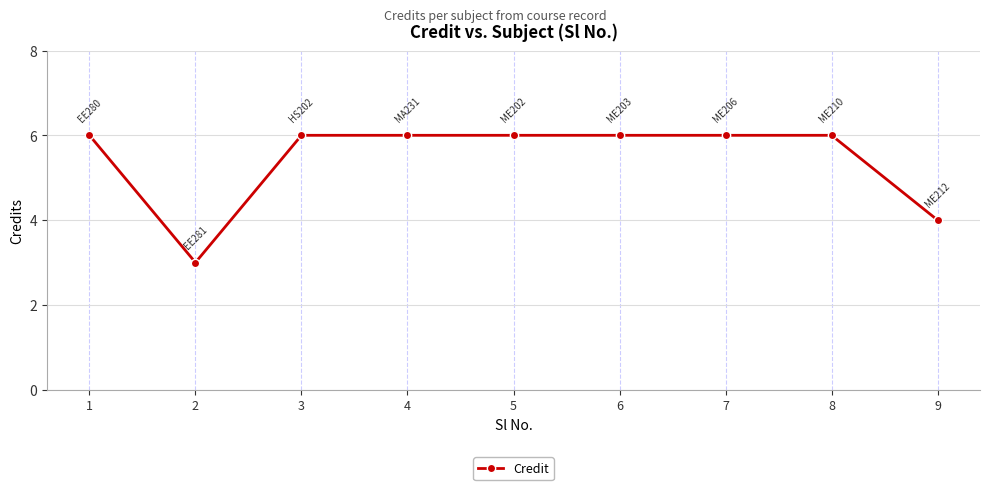

What is the sum of the values at 4 and 6?

12